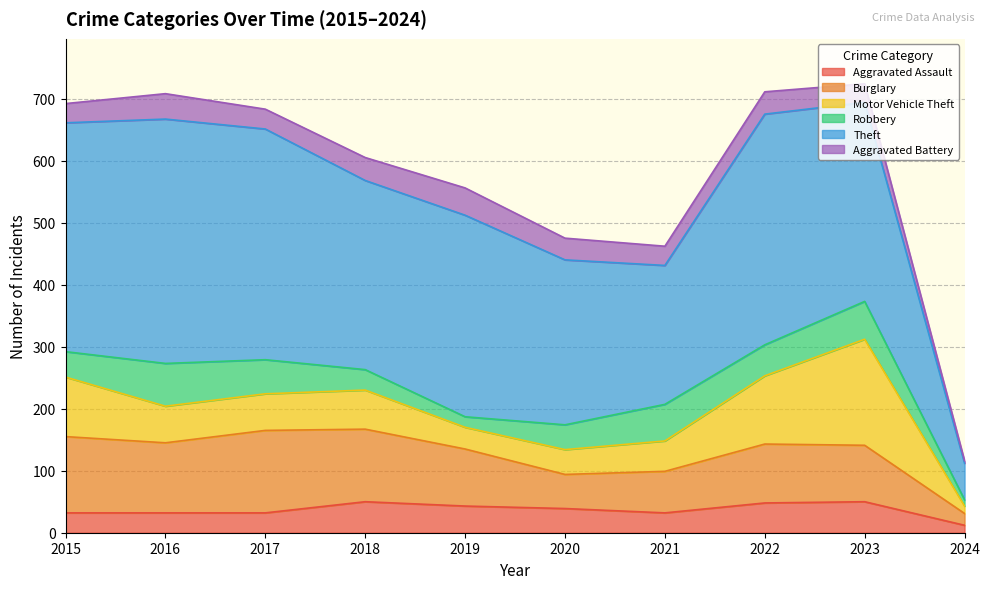

What is the value of the Motor Vehicle Theft point at the 2nd from the left?

59